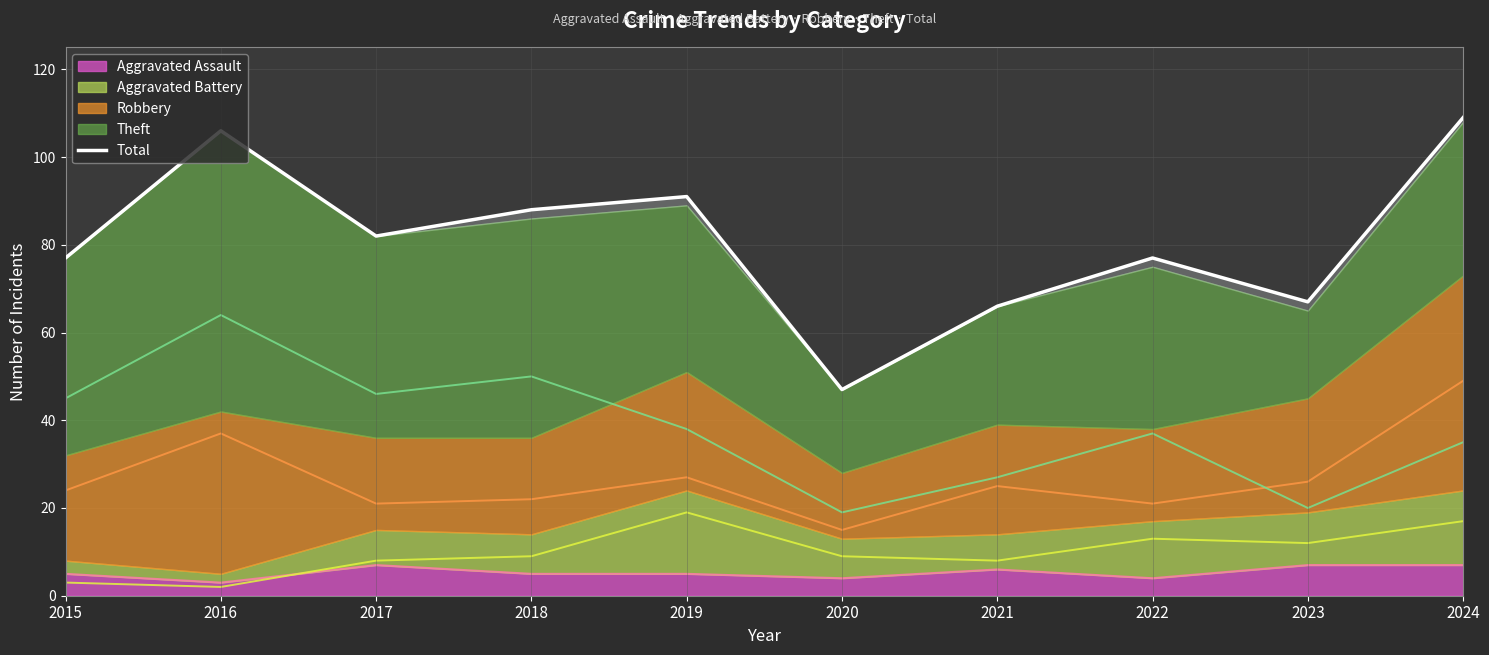

What is the approximate value at 2016?

106